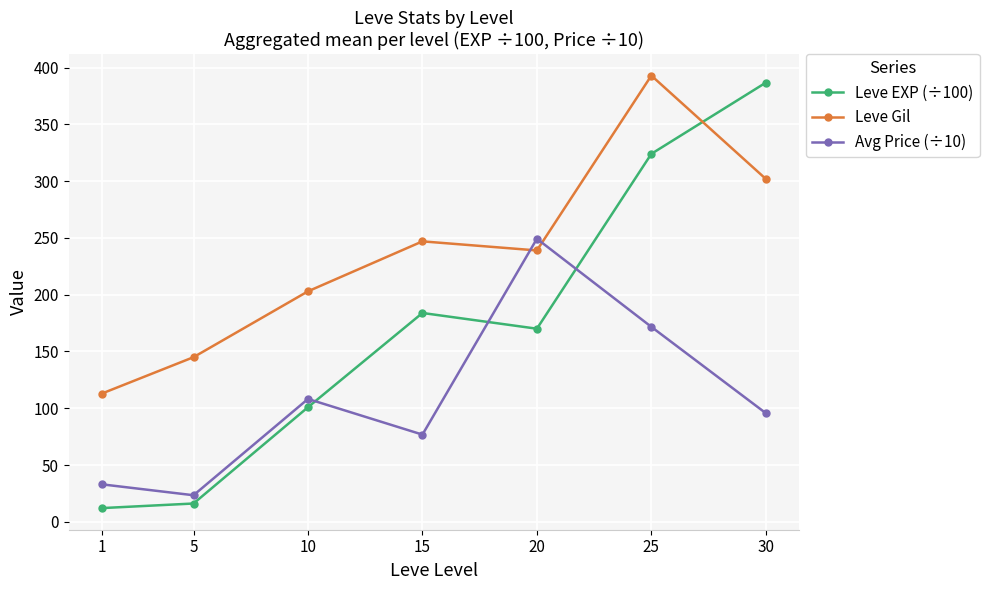

The Leve EXP (÷100) series shows 492.7 at 25. True or false?

False